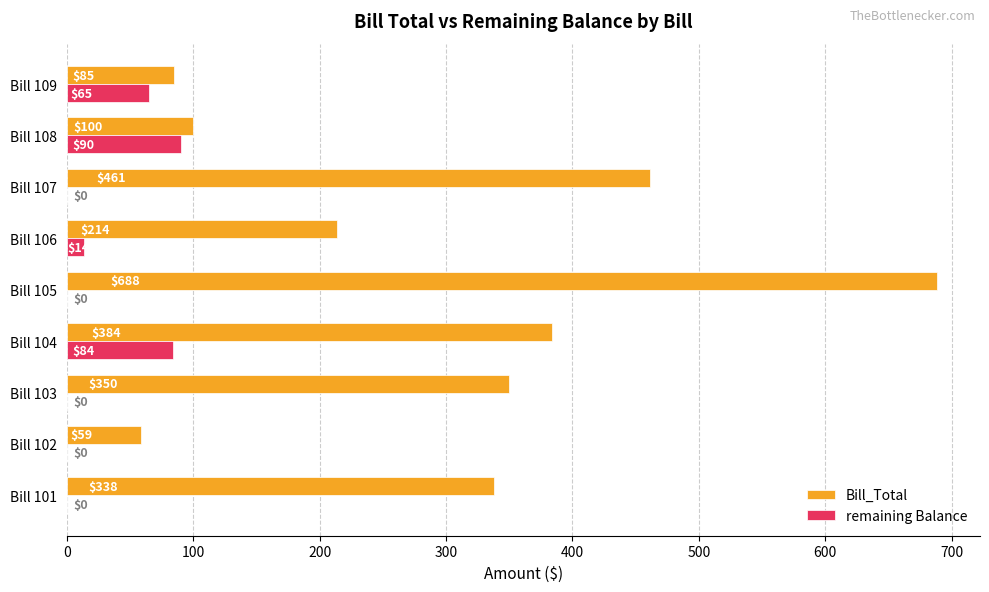

Where is Bill_Total nearest to the value 373?

Bill 104